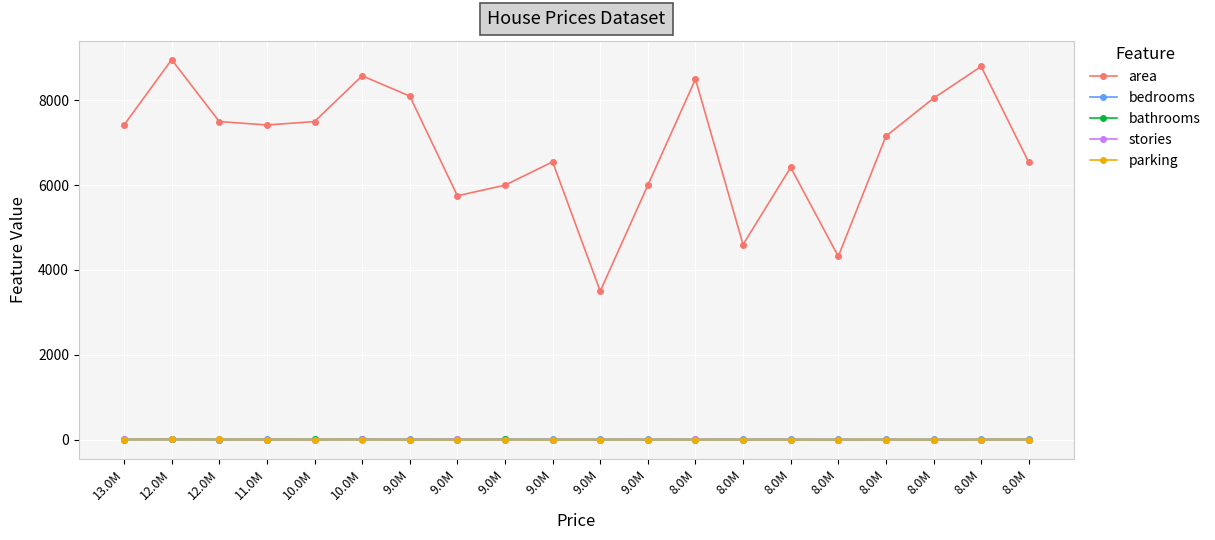

How many lines are shown in the chart?

5